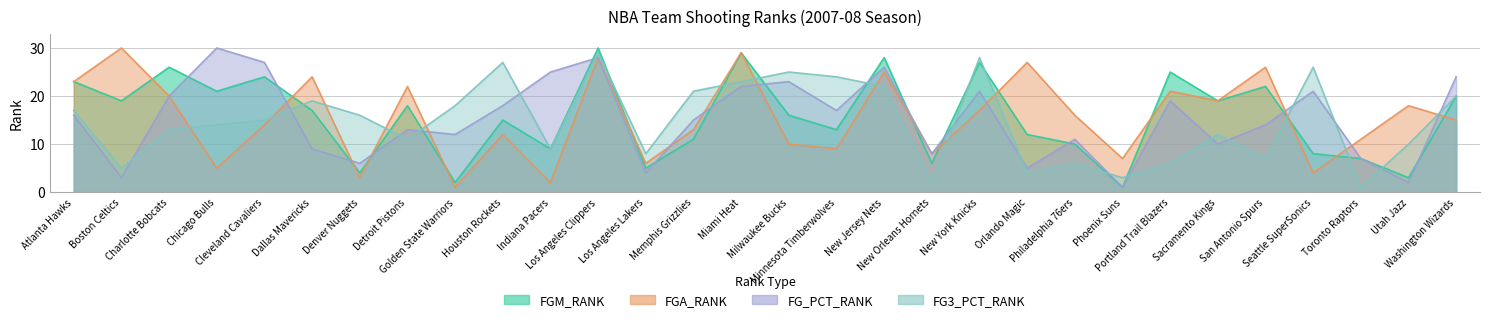

What position from the left is Boston Celtics?

2